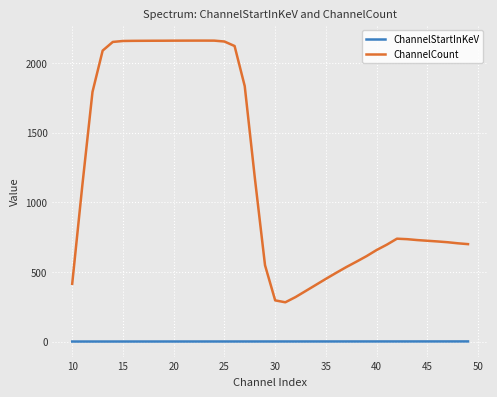

What is the greatest value displayed?

2160.3